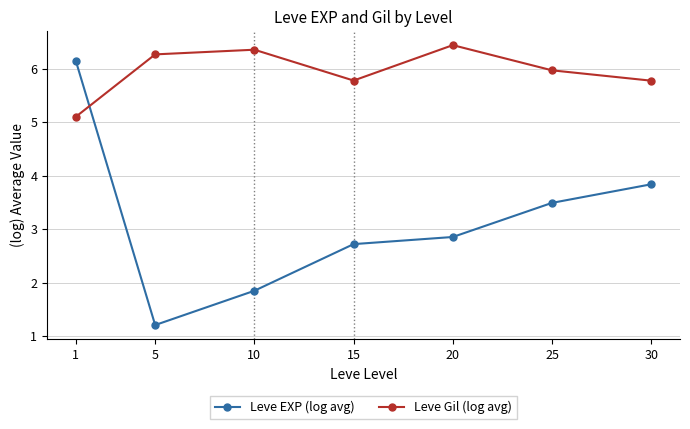

Which label corresponds to the largest value in the chart?

20